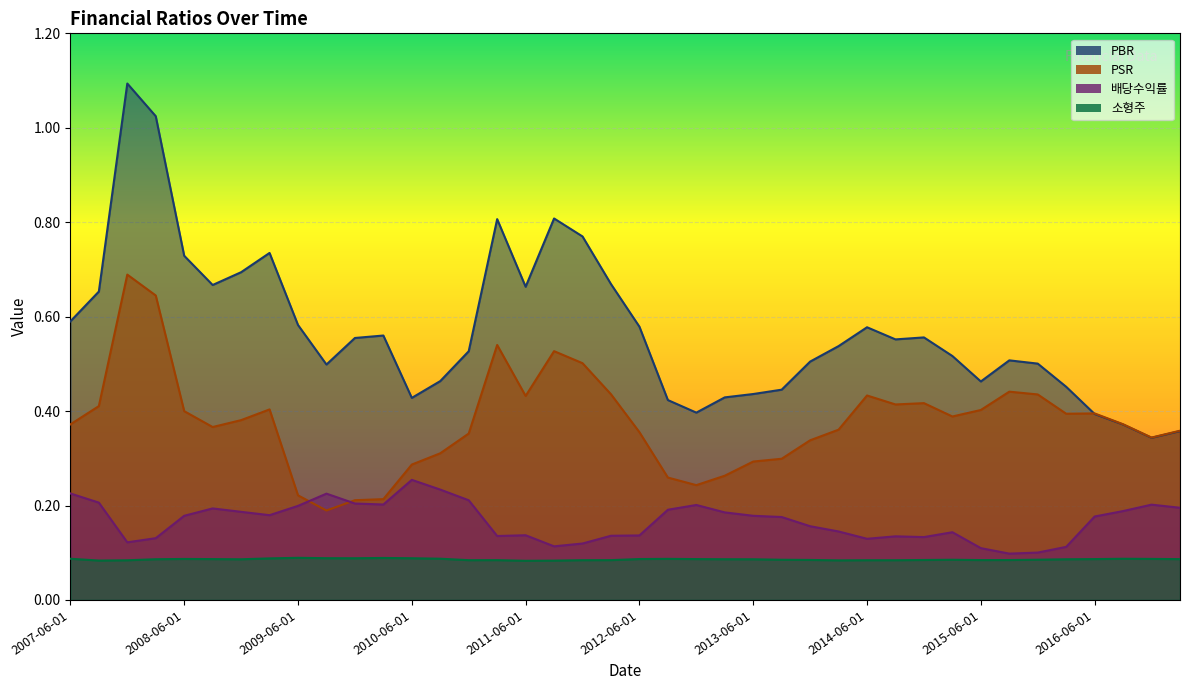

What is the highest value of the PSR series?

0.7